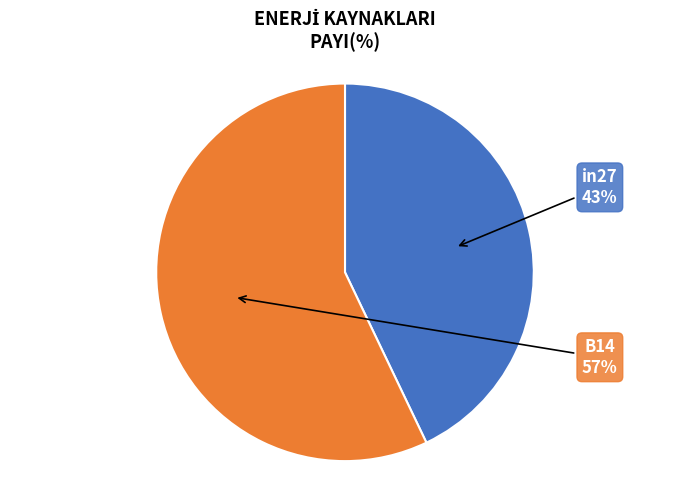

To the nearest percent, what portion does in27 represent?

43%